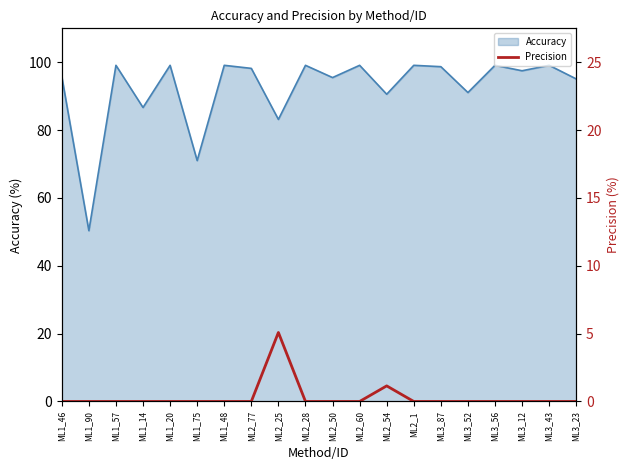

What is the minimum value for Accuracy?

50.4